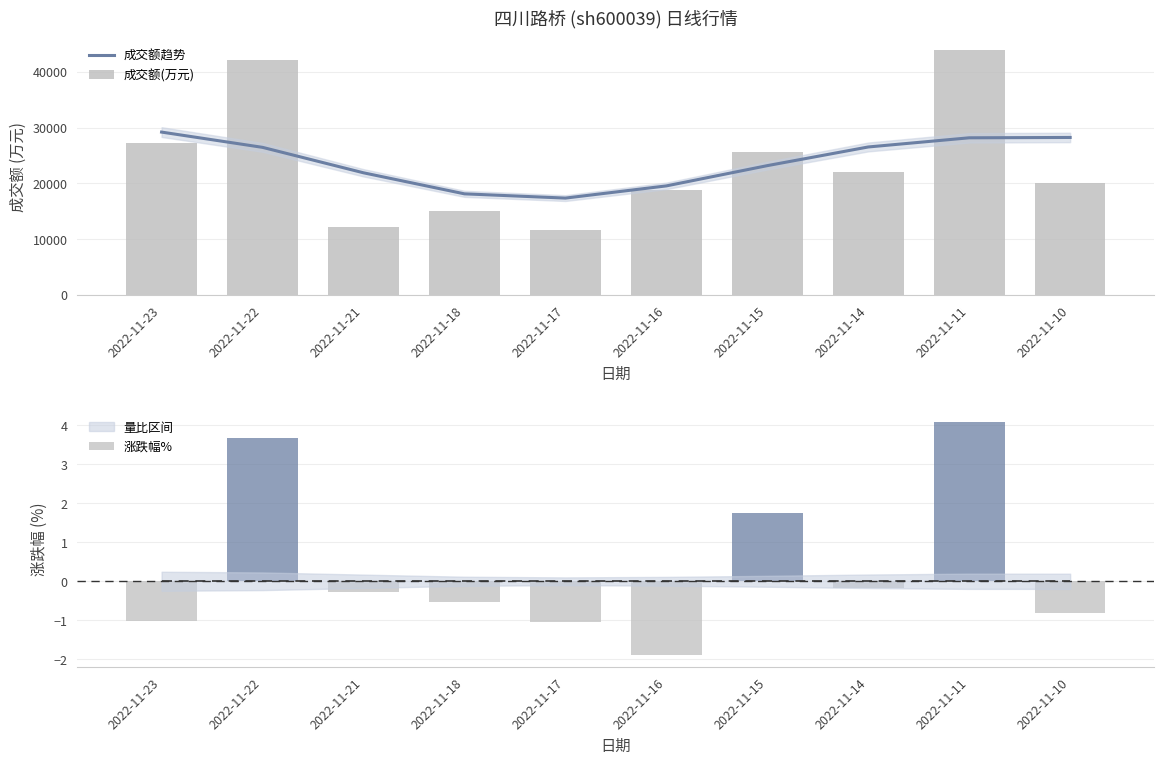

The 成交额趋势 series shows 25886.9 at 2022-11-17. True or false?

False